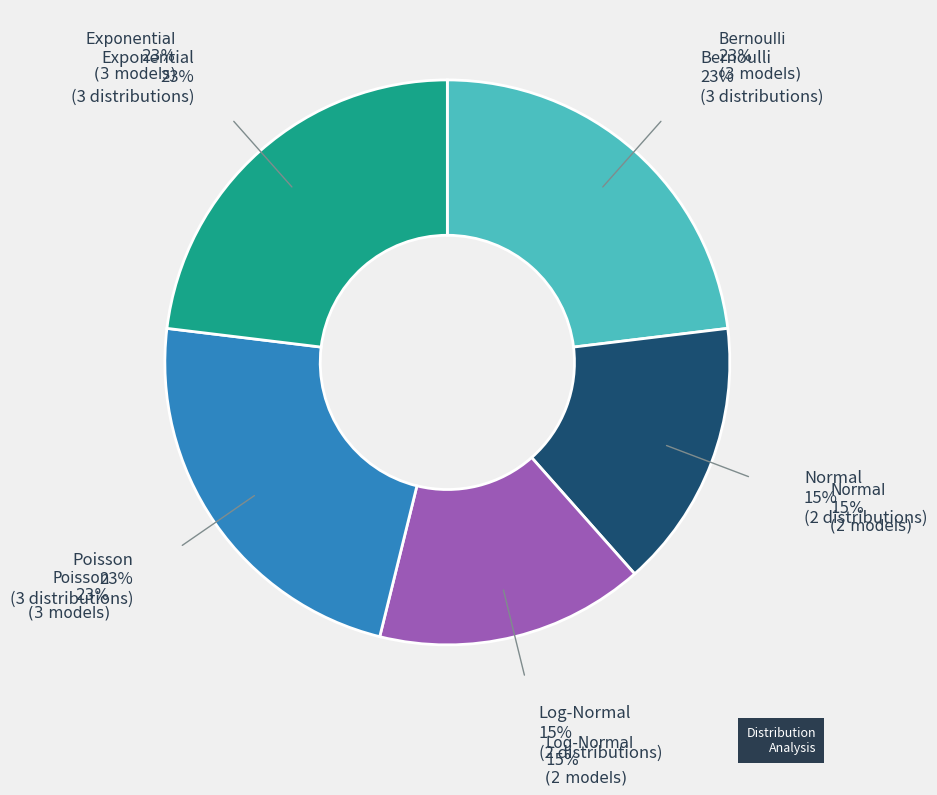

Does any single category account for the majority?

No